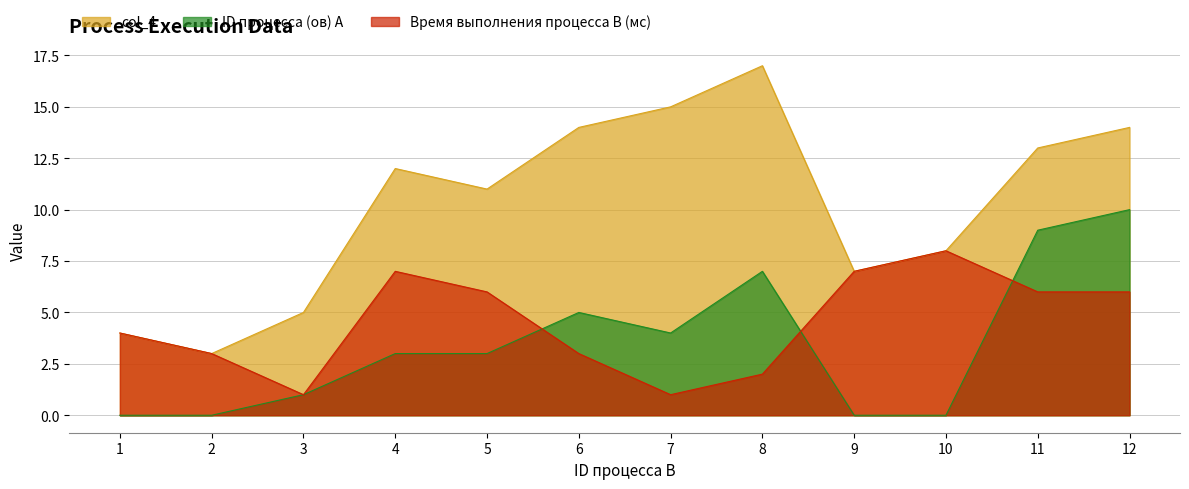

True or false: col_4 and ID процесса (ов) A cross at least once.

False